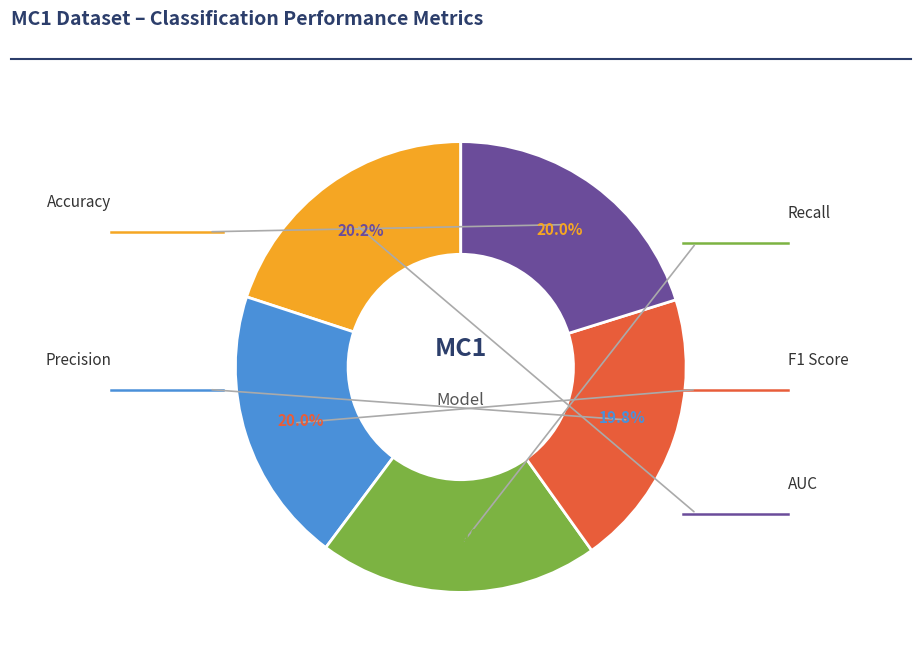

To the nearest percent, what percentage of the pie is Accuracy?

20%